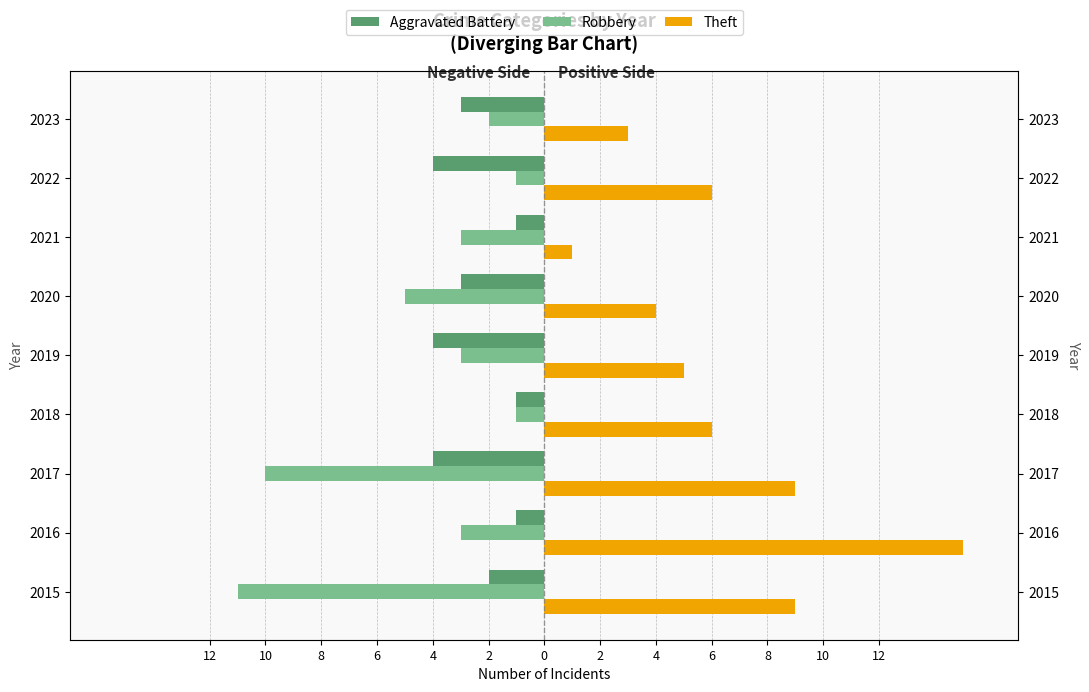

Reading left to right, extract all data points from this chart.

Aggravated Battery: -2	-1	-4	-1	-4	-3	-1	-4	-3
Robbery: -11	-3	-10	-1	-3	-5	-3	-1	-2
Theft: 9	15	9	6	5	4	1	6	3